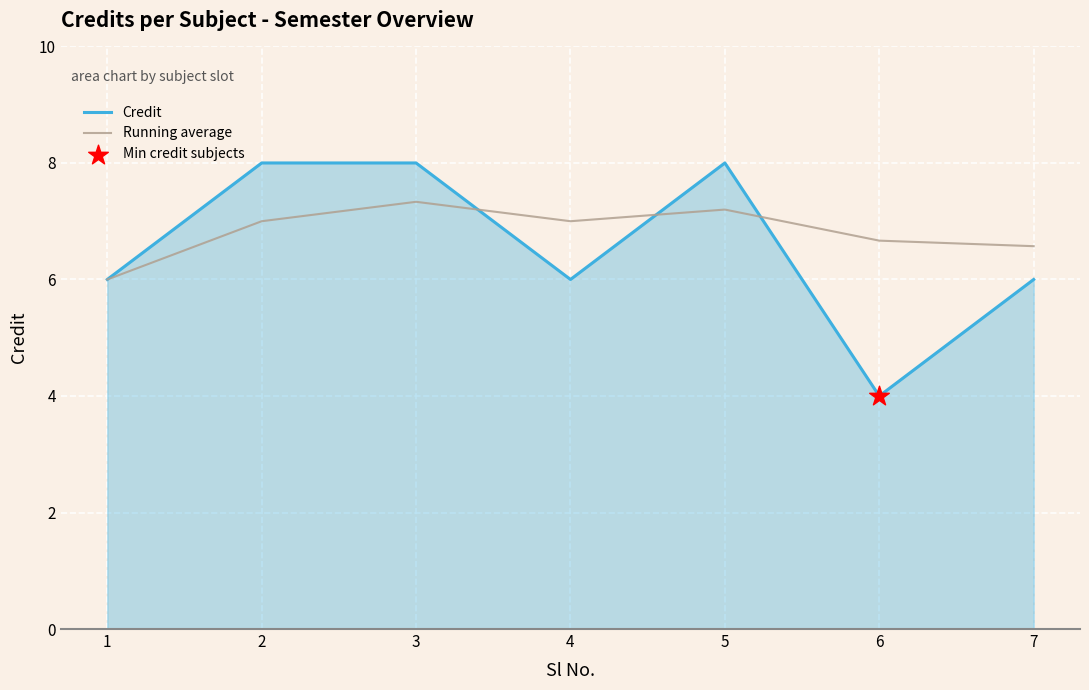

Which series has the largest range (max minus min)?

Credit